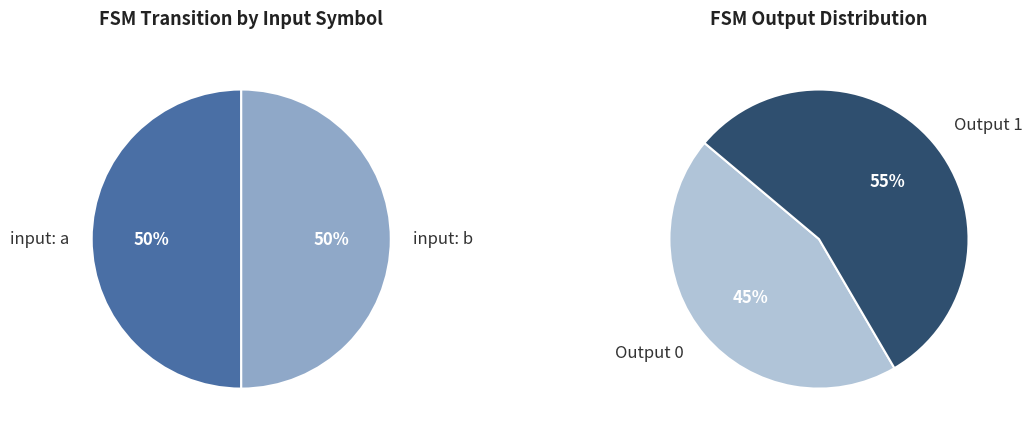

Is there any slice that represents more than half of the pie?

No